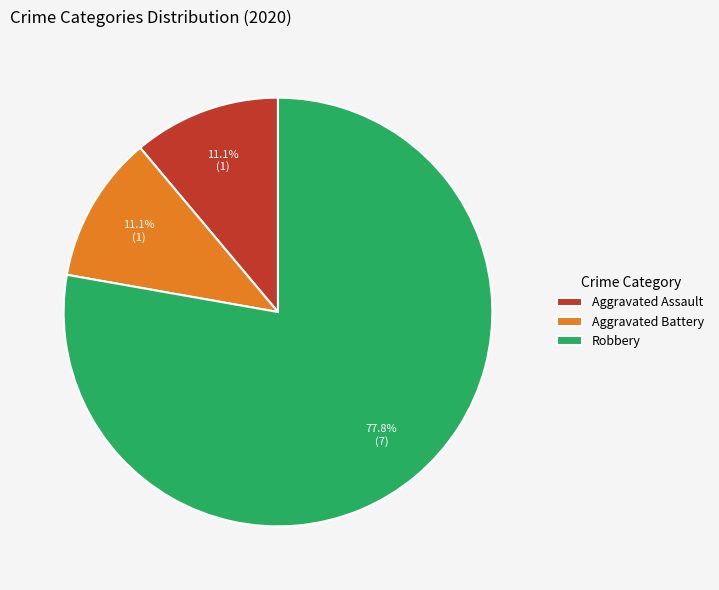

What is the largest slice in the pie chart?

Robbery